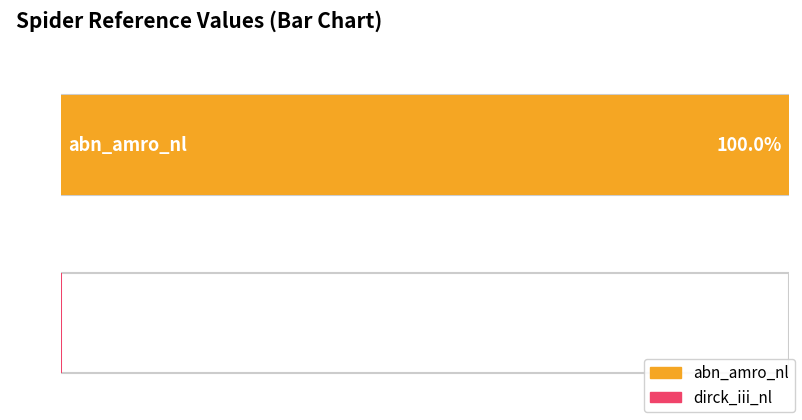

Rank the categories by value from lowest to highest.

dirck_iii_nl, abn_amro_nl